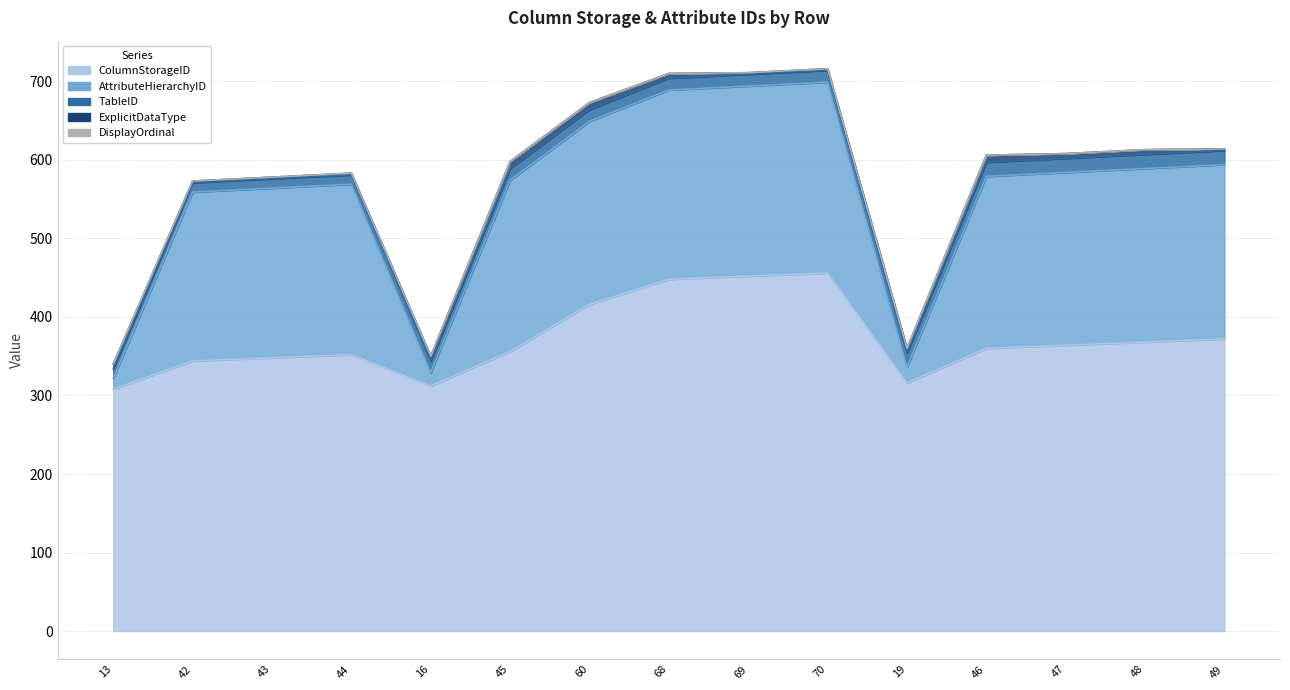

What is the total value across all series at 45?

598